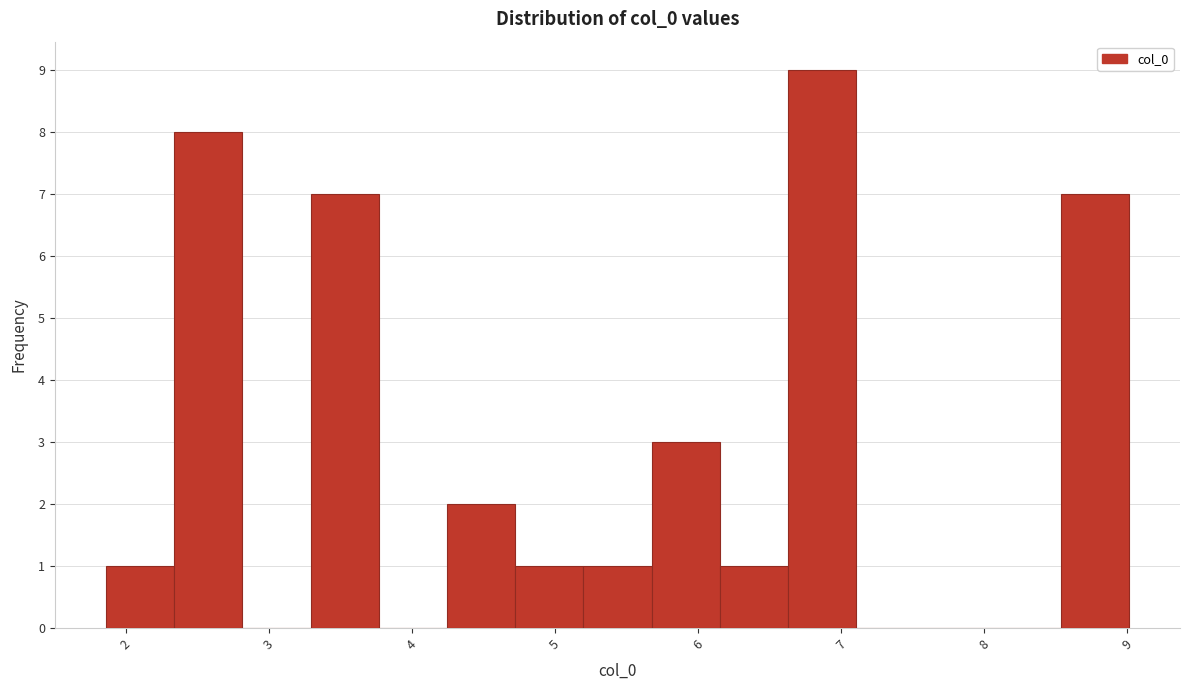

Reading left to right, transcribe this chart: for each bar, give the range it covers on the x-axis and its height. Neither the bar edges nor the heights are printed on the chart, so give them approximately, as read against the axes.

1.9 to 2.3: 1
2.3 to 2.8: 8
2.8 to 3.3: 0
3.3 to 3.8: 7
3.8 to 4.2: 0
4.2 to 4.7: 2
4.7 to 5.2: 1
5.2 to 5.7: 1
5.7 to 6.2: 3
6.2 to 6.6: 1
6.6 to 7.1: 9
7.1 to 7.6: 0
7.6 to 8.1: 0
8.1 to 8.5: 0
8.5 to 9.0: 7